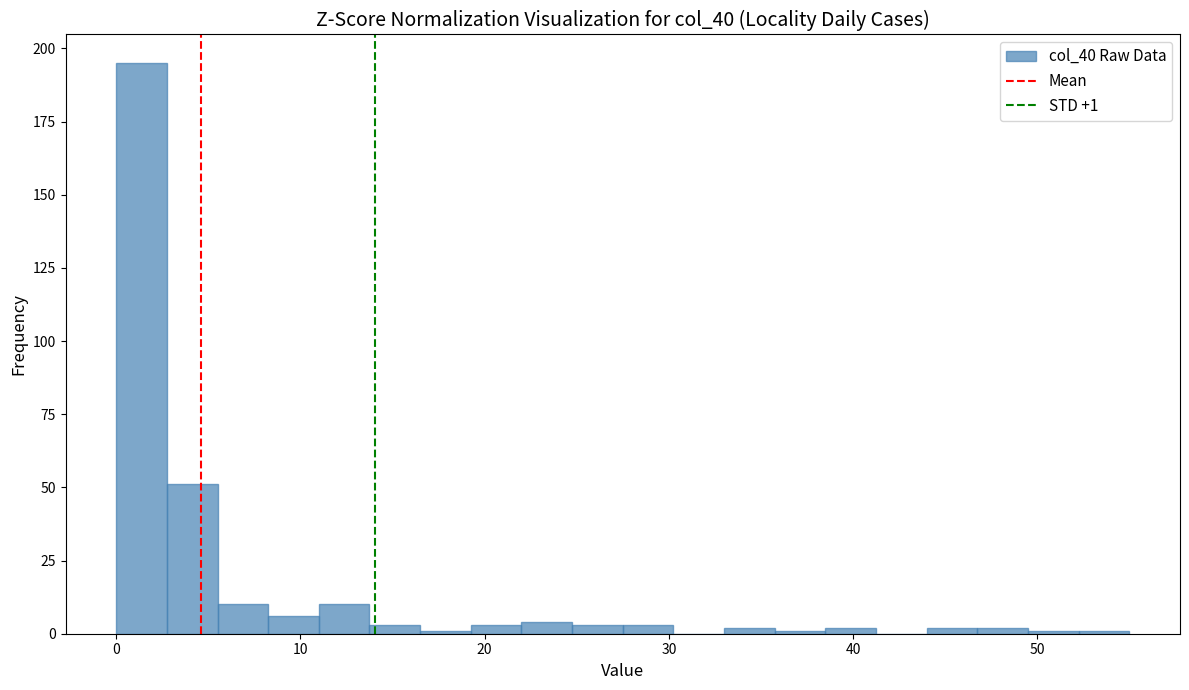

Read against the x-axis, roughly where is the centre of the tallest bar?

1